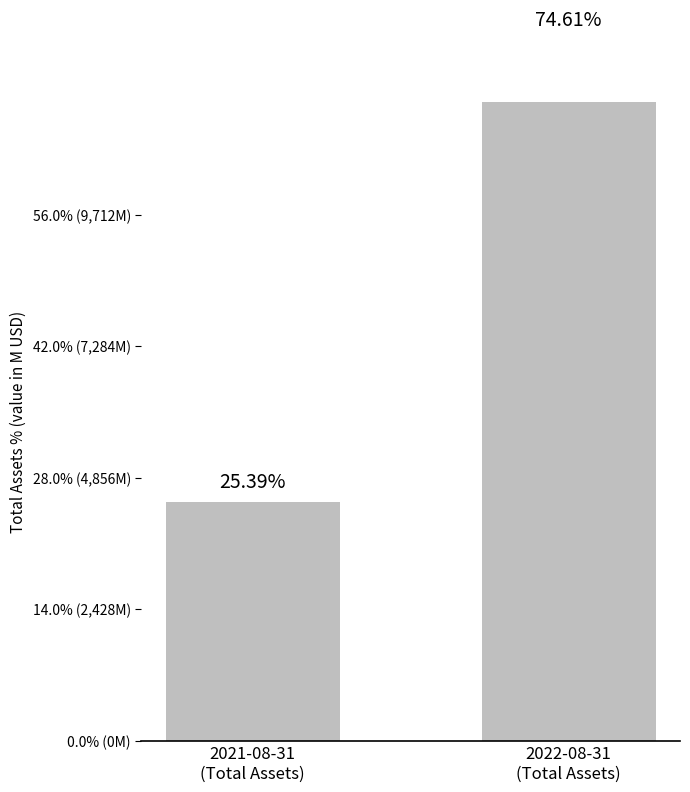

What is the label of the 2nd bar from the right?

2021-08-31
(Total Assets)